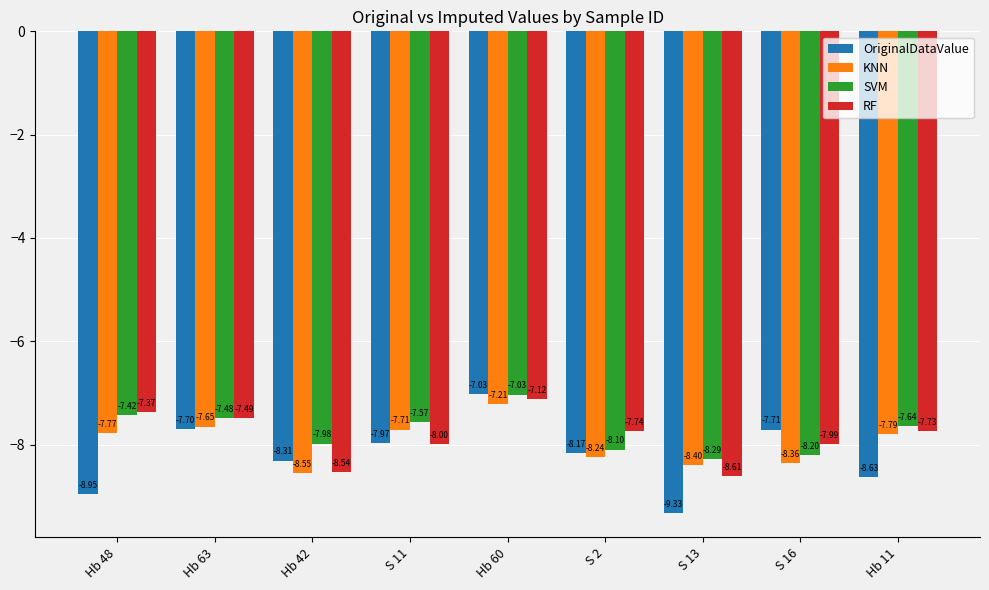

Is the value of SVM at Hb 63 greater than the value of KNN at S 2?

Yes